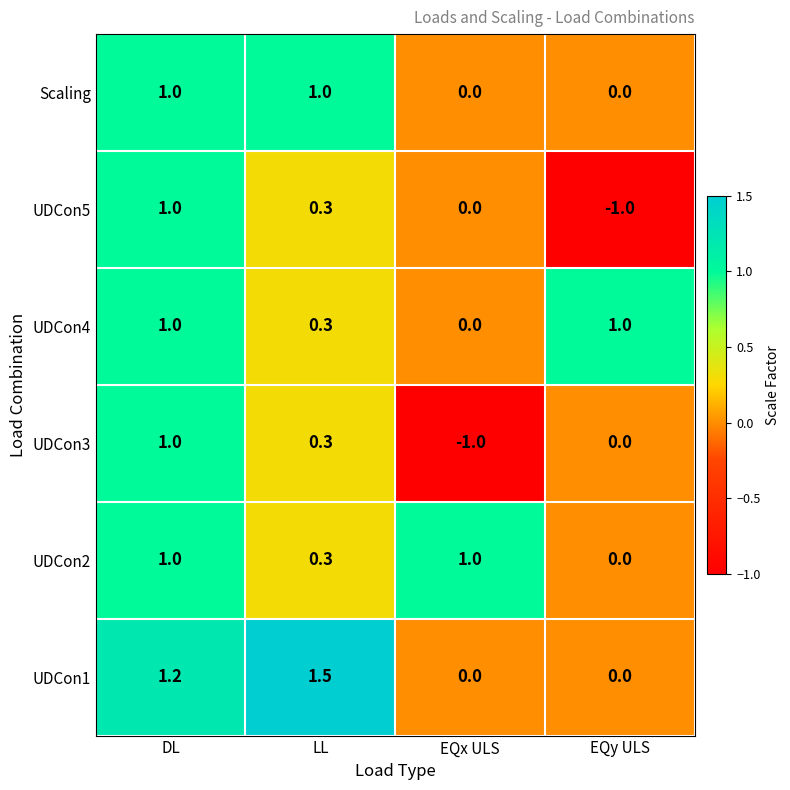

What is the difference between the UDCon3 values at EQx ULS and DL?

2.0